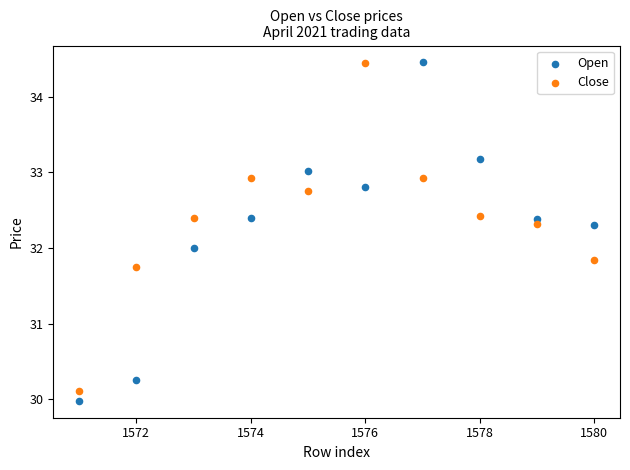

What is the X range (max minus min) for the scatter plot?

9.0